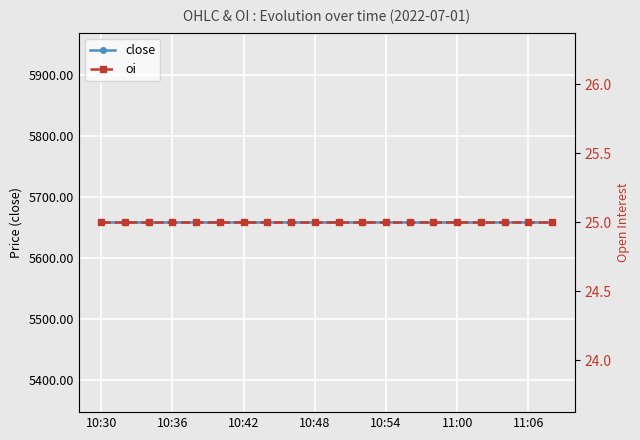

Which category has the highest value in the oi series?

10:30